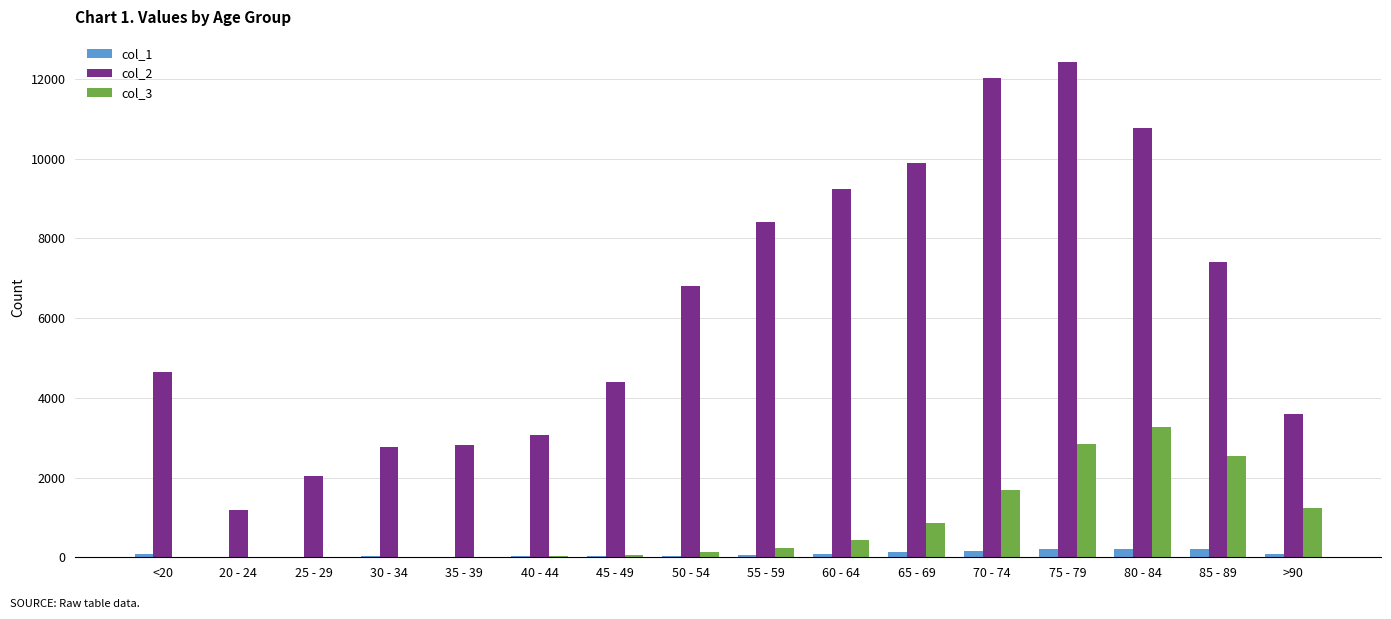

At which label does col_3 reach its peak?

80 - 84